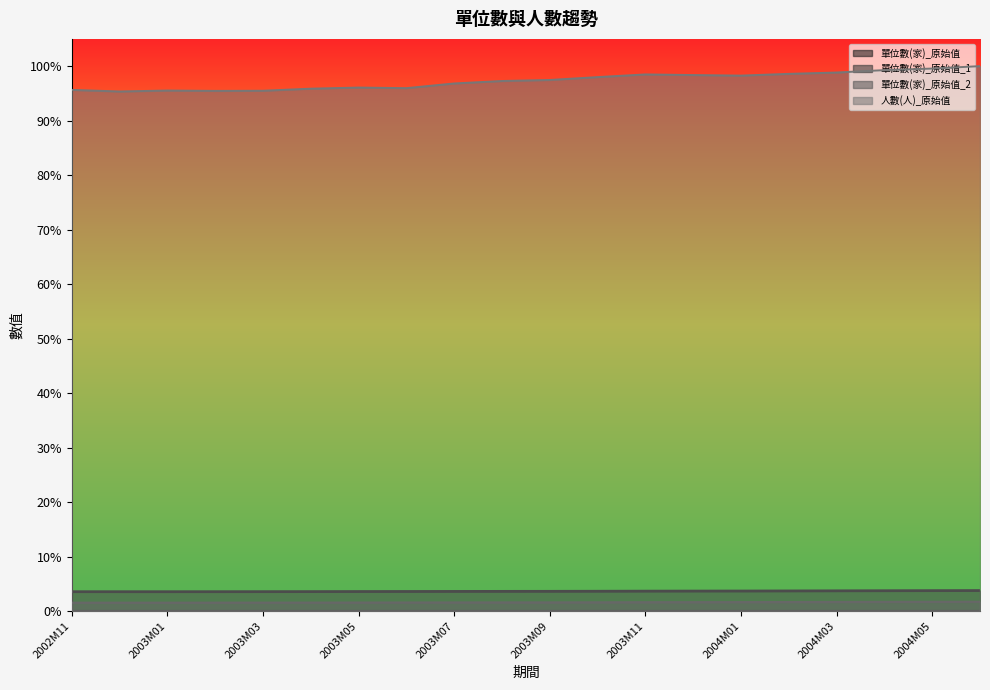

At which category does 單位數(家)_原始值 reach its first local valley?

2003M01